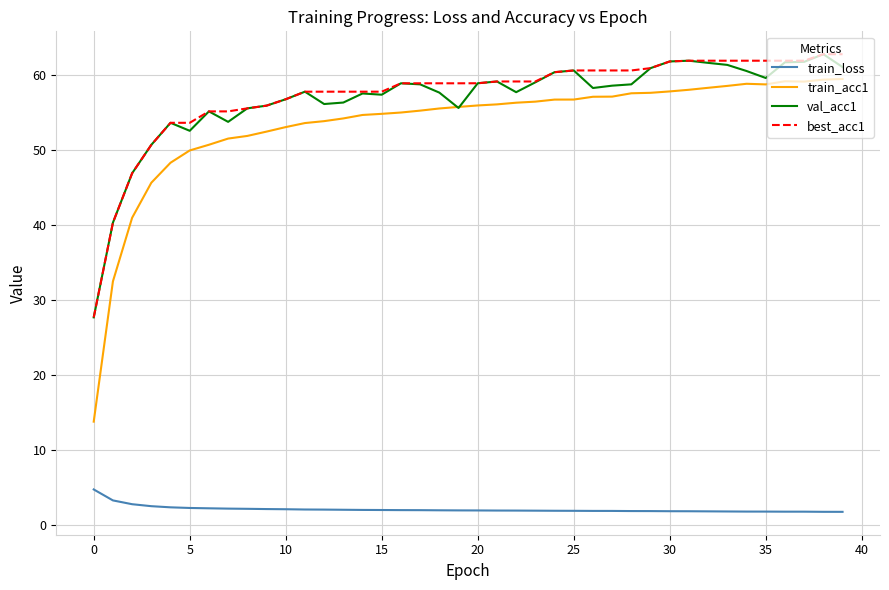

In train_acc1, how many points are higher than both neighbors (excluding endpoints)?

2